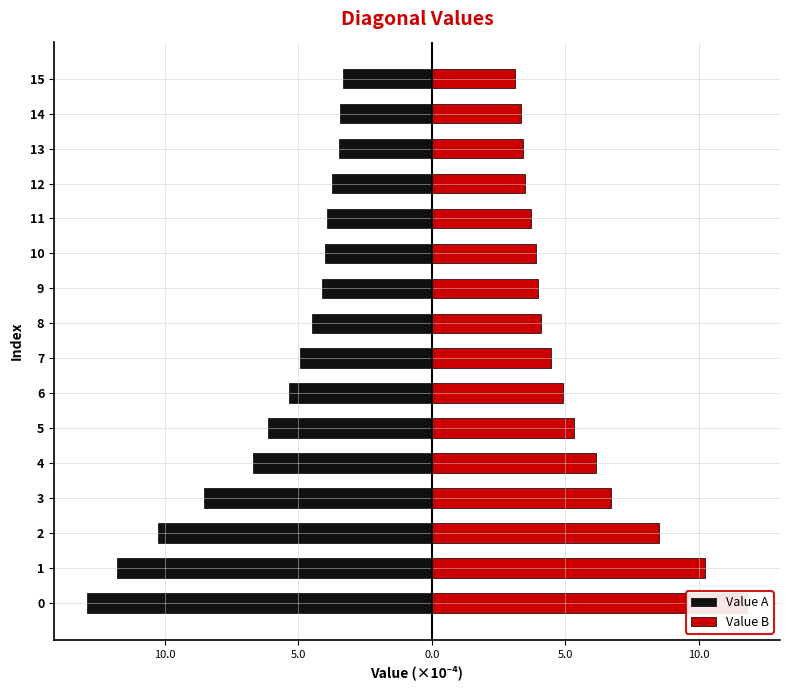

How many values in the Value B series exceed 4?

9